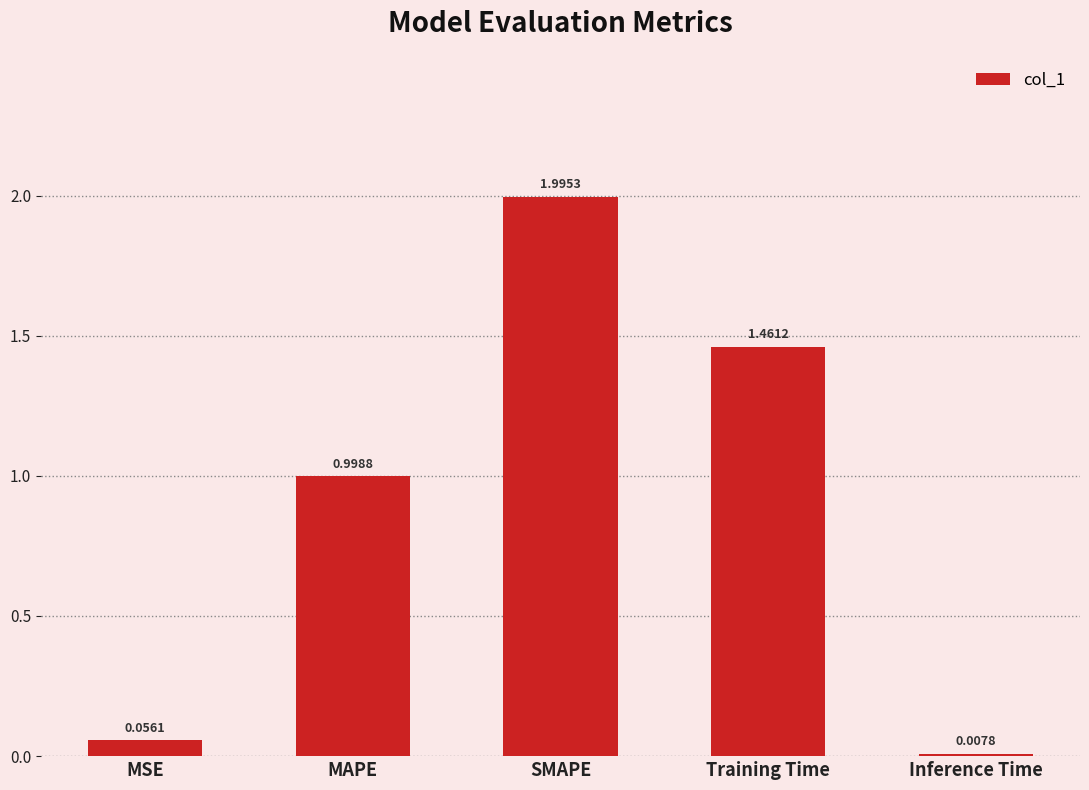

What is the difference between the values at SMAPE and MSE?

1.9